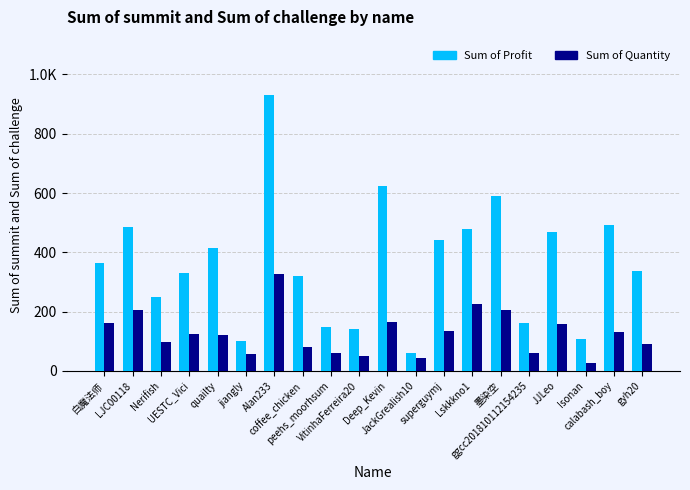

What is the difference between the maximum and minimum values in the Sum of Quantity series?

300